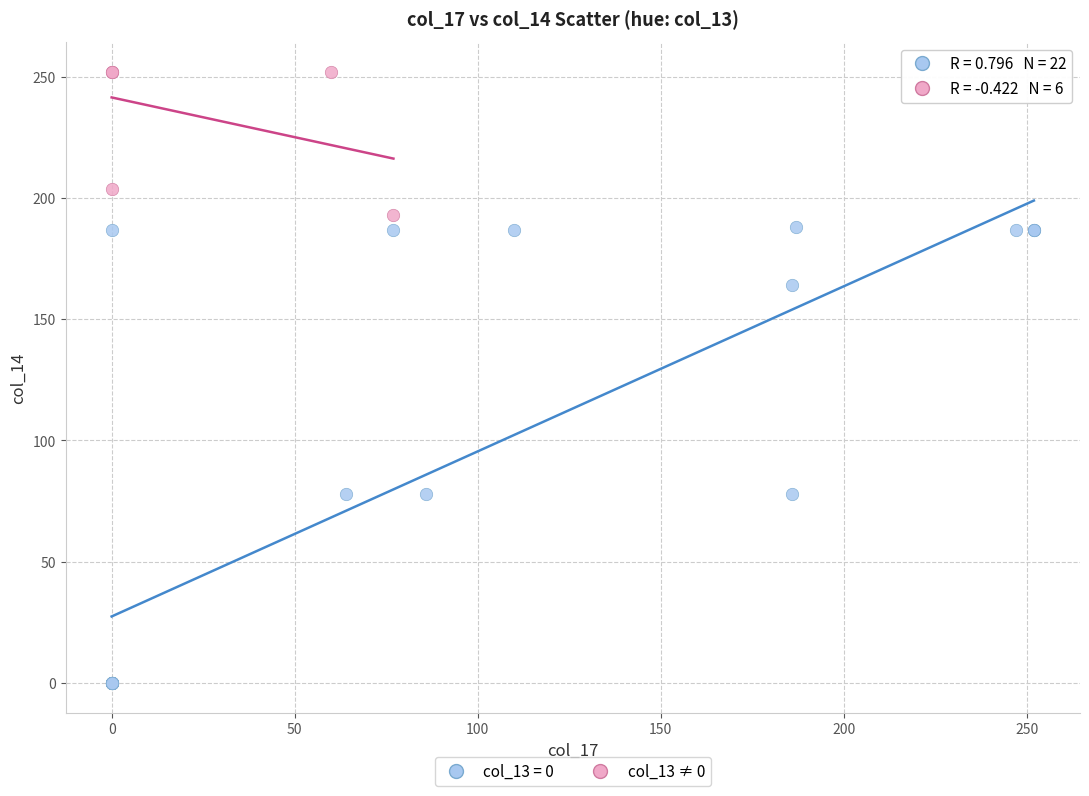

Which series reaches the minimum Y coordinate?

col_13 = 0